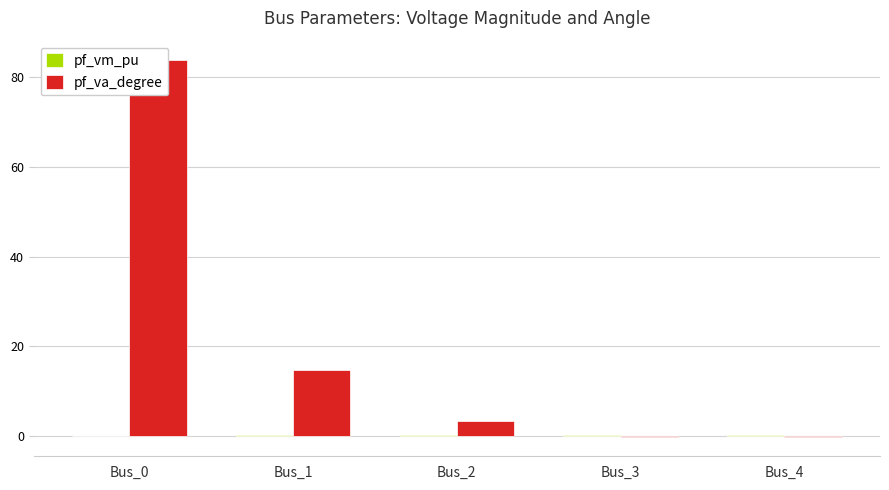

What is the total value across all series at Bus_2?

3.7